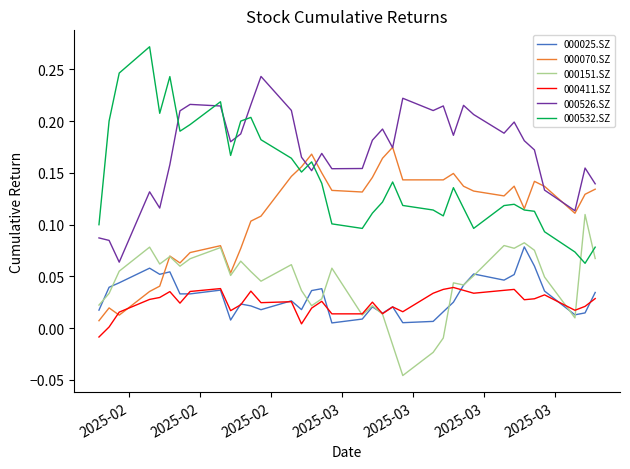

True or false: 000070.SZ and 000025.SZ intersect in this chart.

True